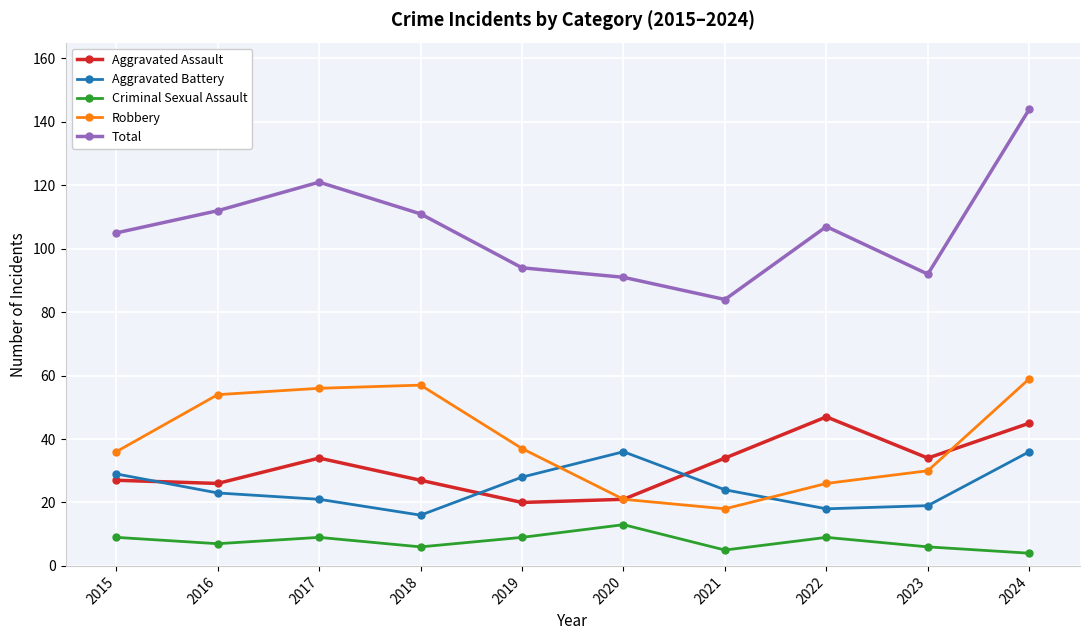

The Total series shows 105 at 2015. True or false?

True